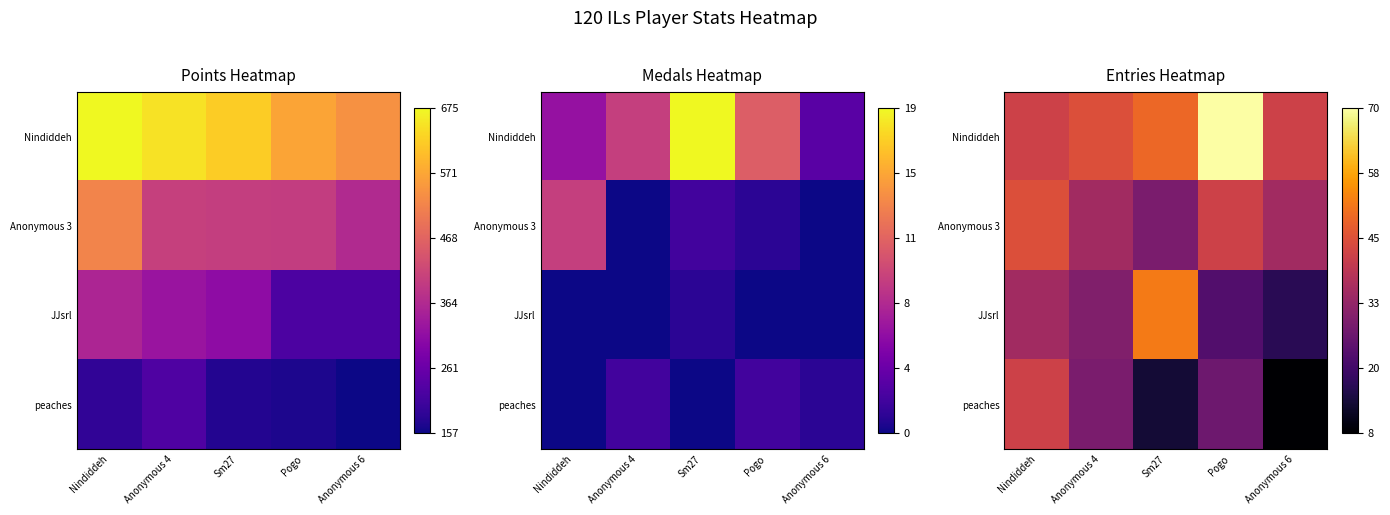

How many data points in Nindiddeh are less than 45?

2